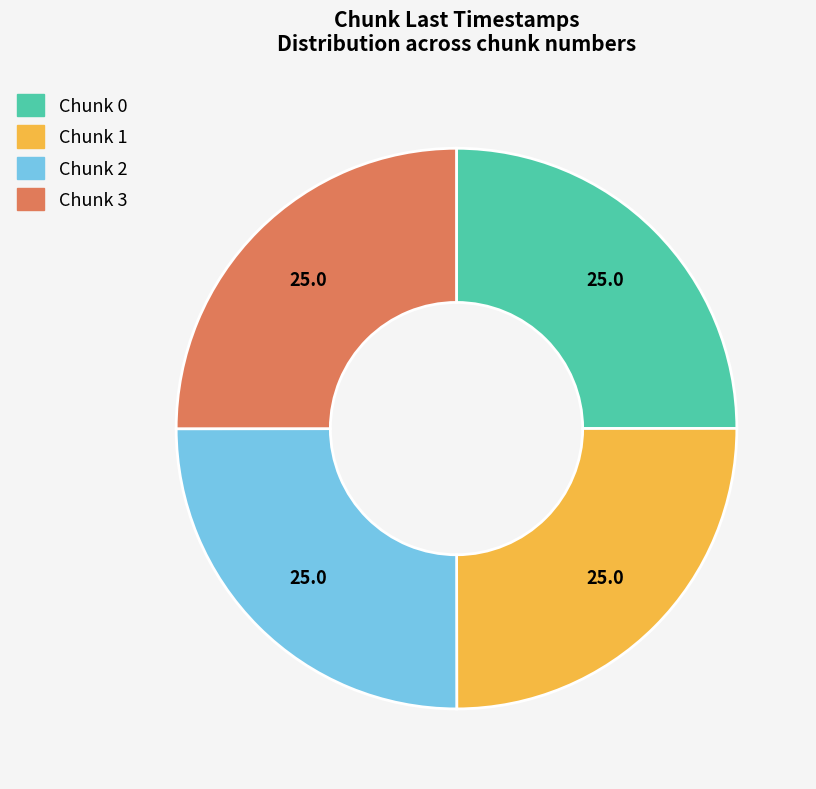

True or false: Chunk 0 accounts for 25% of the total.

True